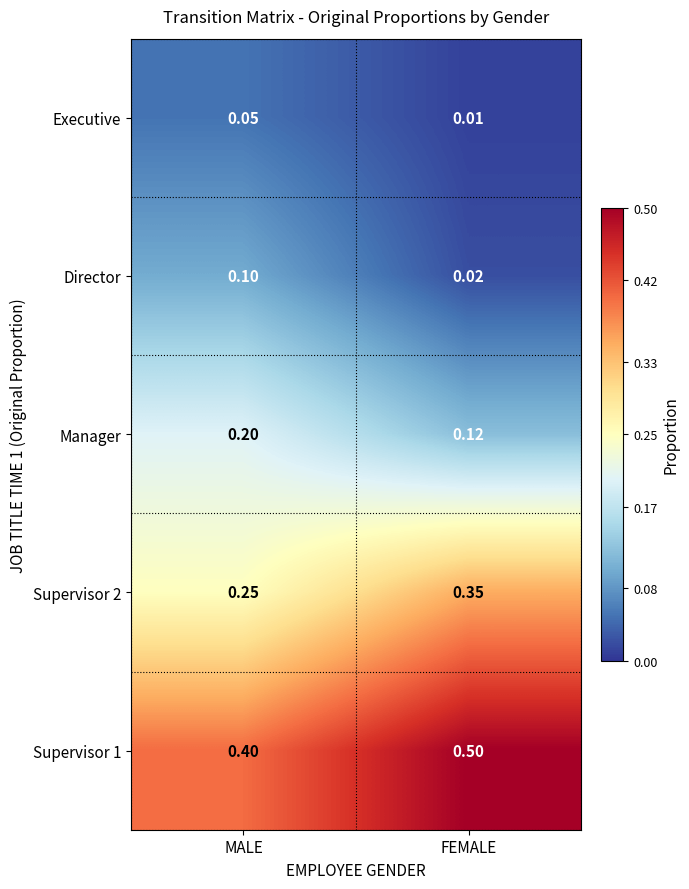

At which label is Manager closest to 0?

FEMALE